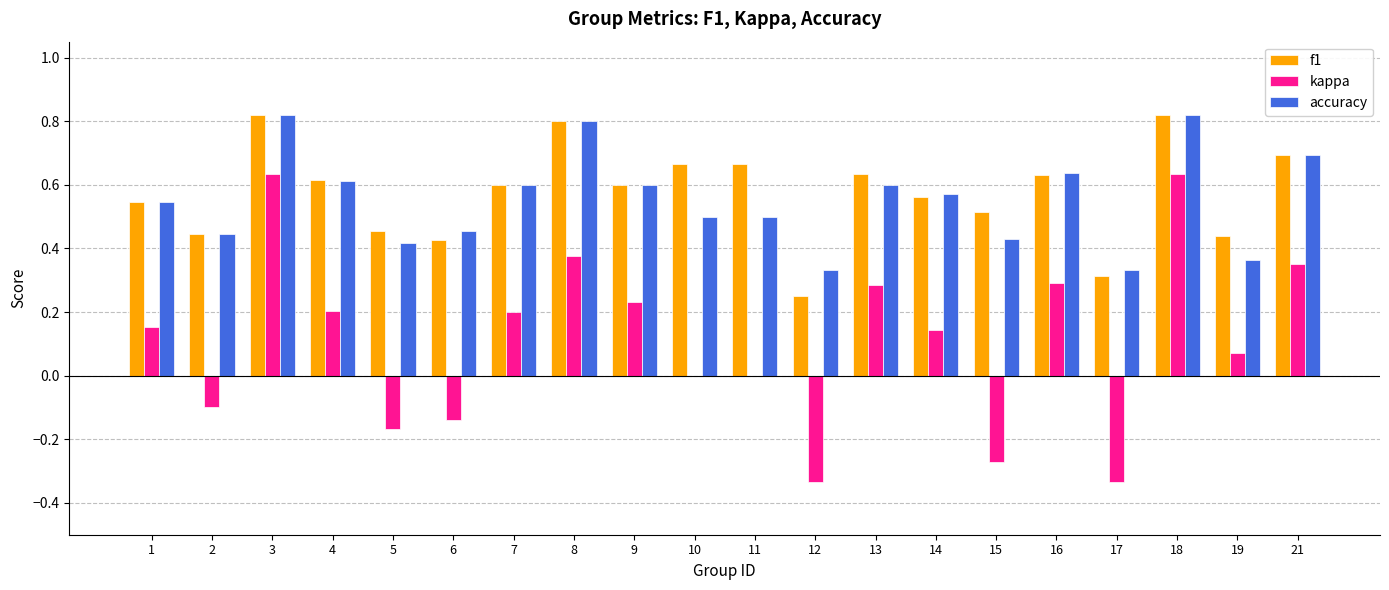

Does the chart contain stacked bars?

No